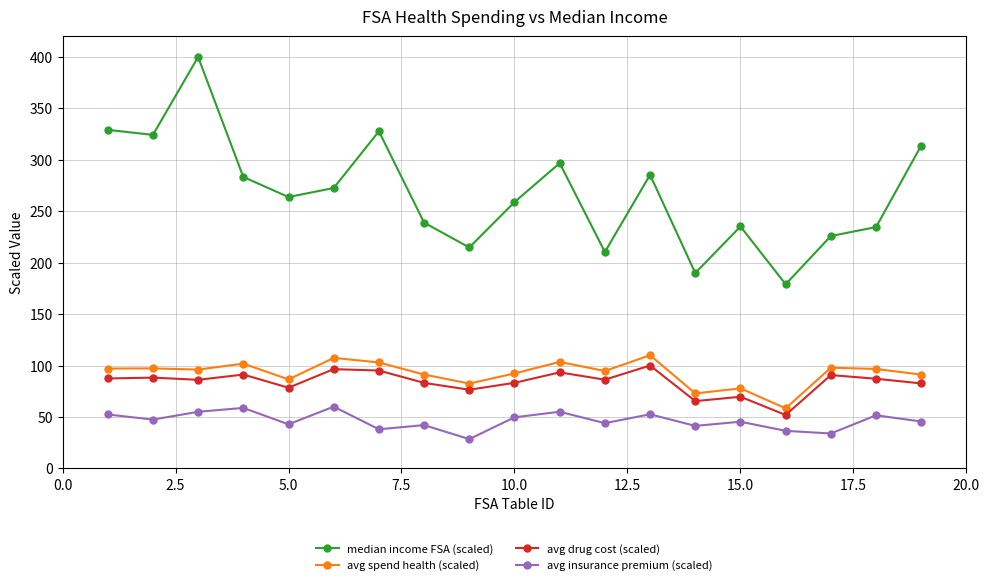

What is the sum of all avg insurance premium (scaled) values?

880.2